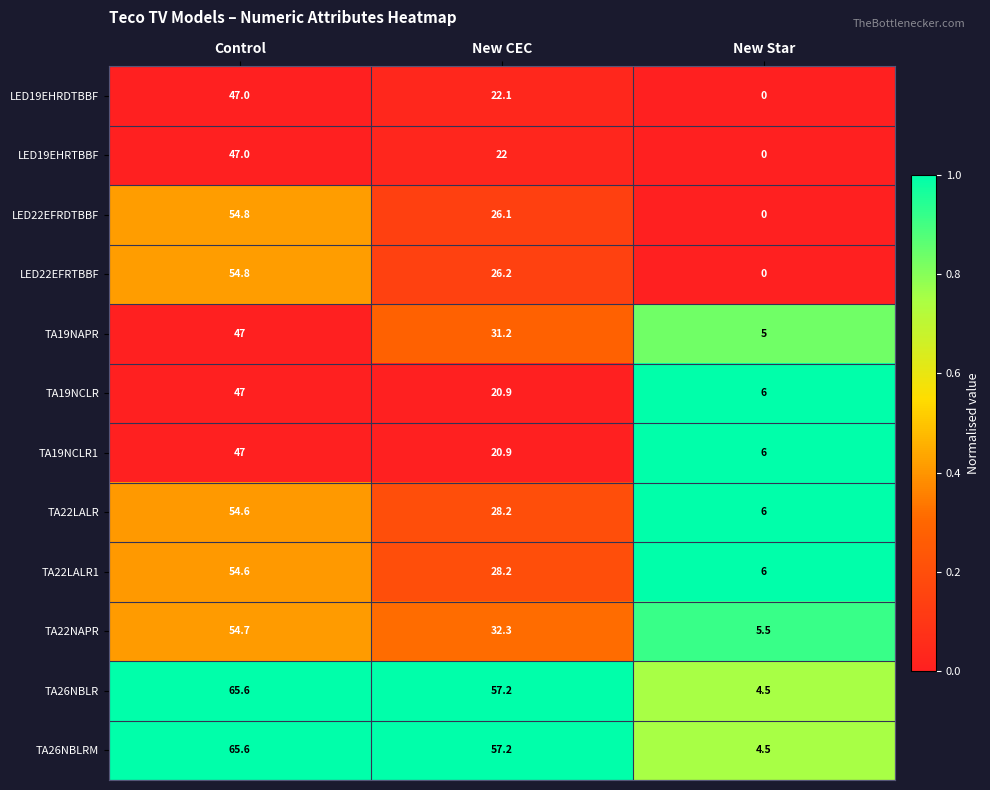

What is the difference between the highest and lowest values at New Star?

6.0